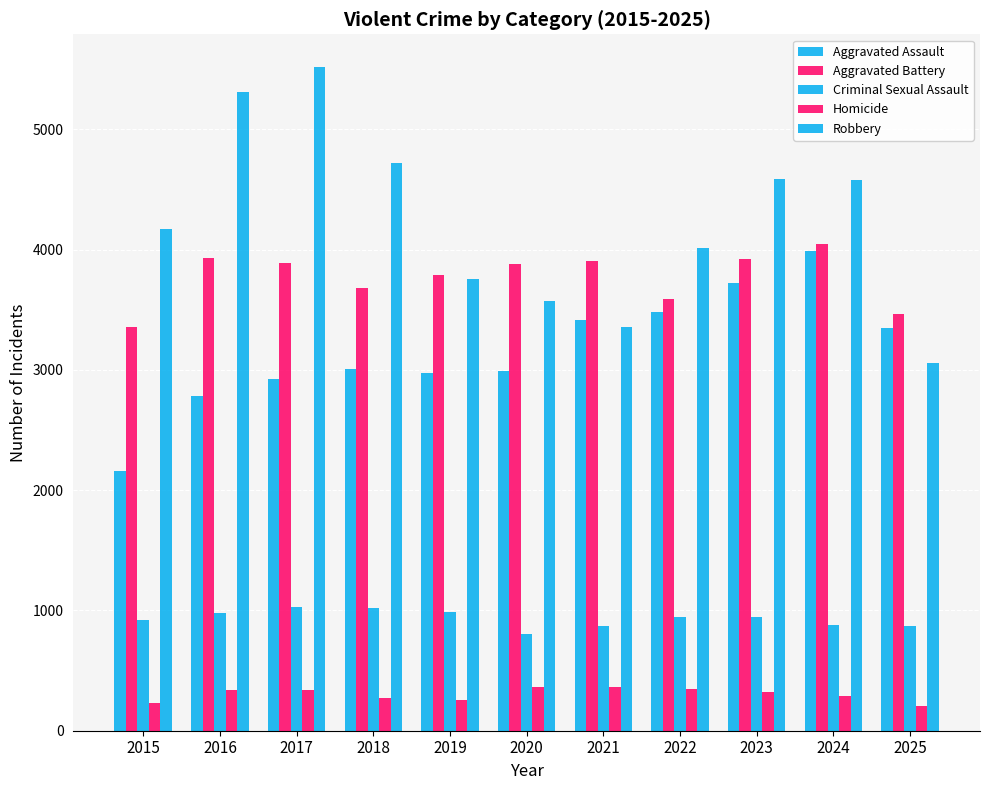

At 2023, list the series in order from largest to smallest.

Robbery, Aggravated Battery, Aggravated Assault, Criminal Sexual Assault, Homicide